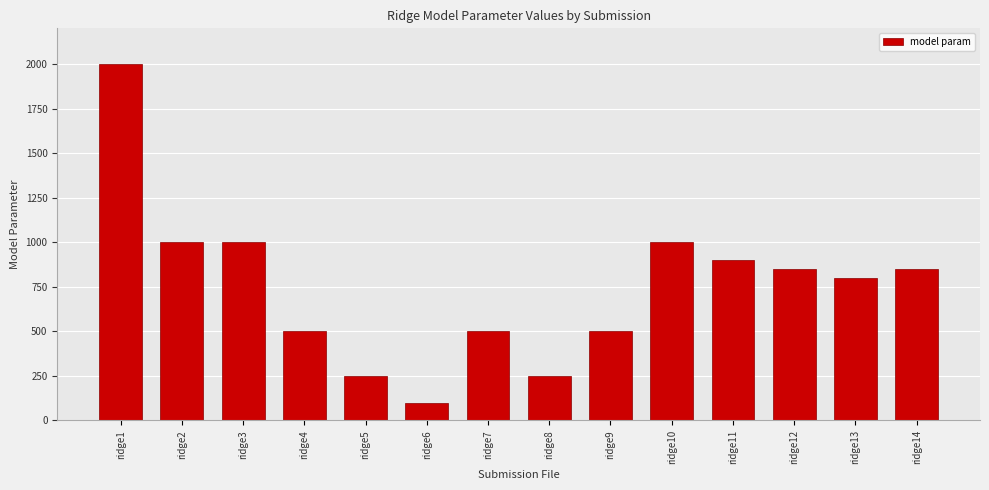

At which label does the data first exceed 850?

ridge1